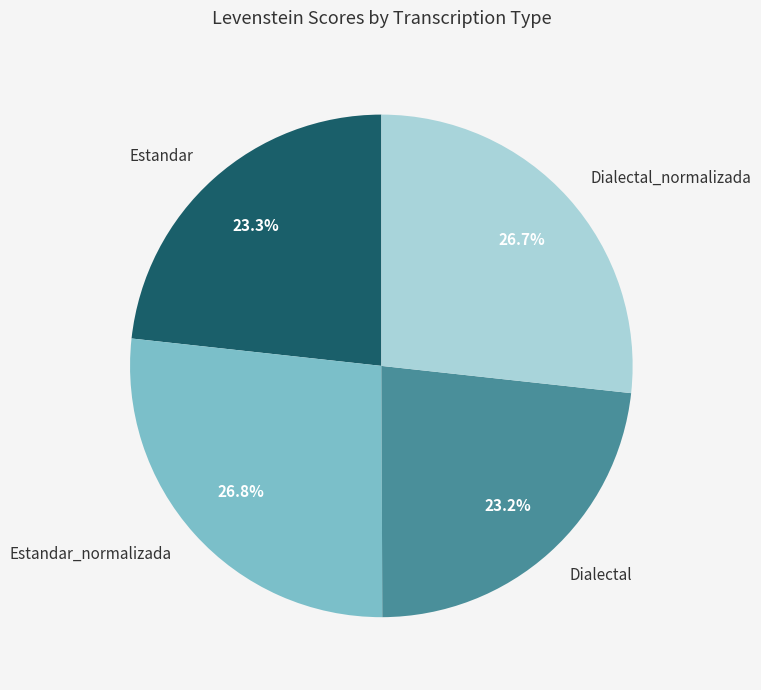

How many segments does this pie chart have?

4